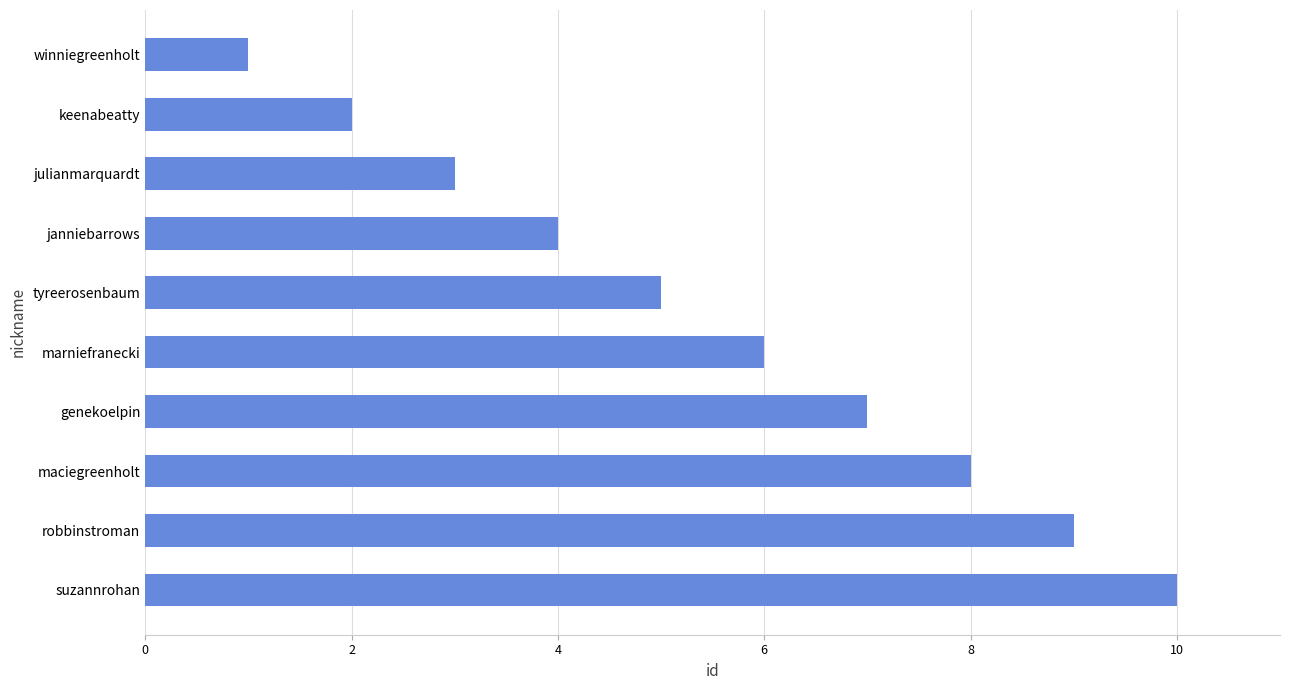

Where is the data nearest to the value 5?

tyreerosenbaum